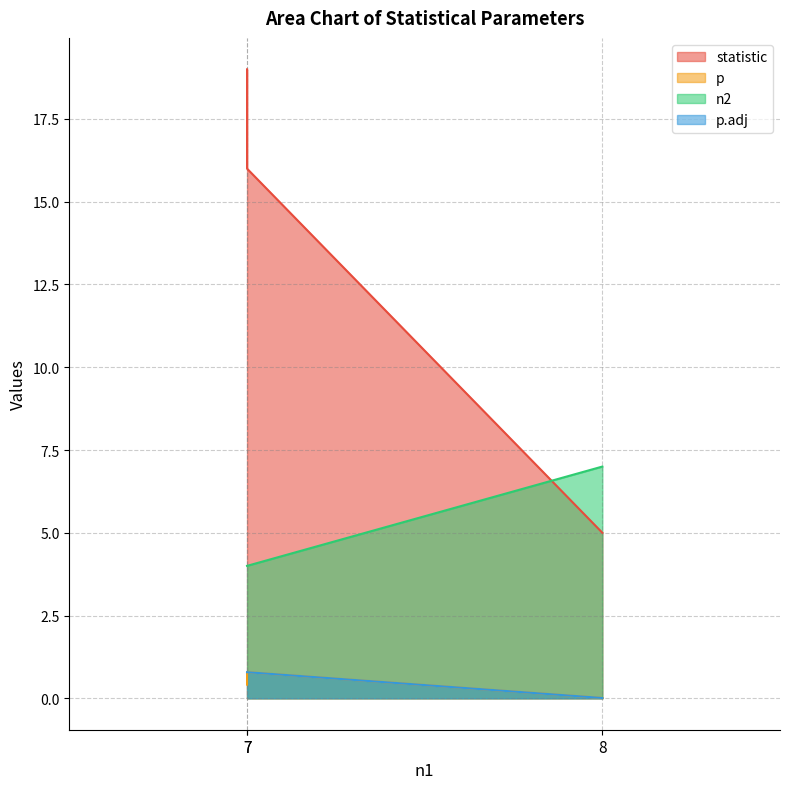

The value of statistic at 8 is 3.4. True or false?

False